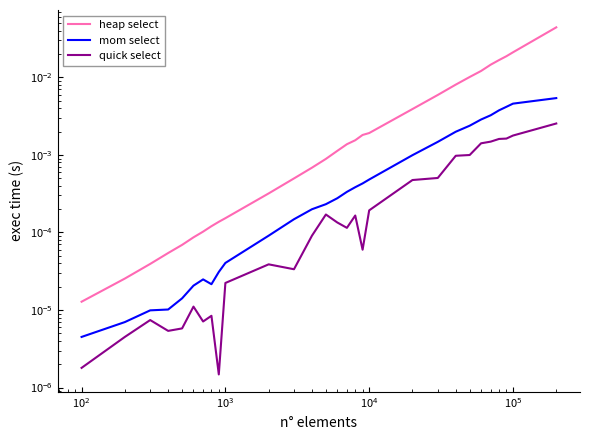

List the series in order of their peak value, lowest first.

quick select, mom select, heap select